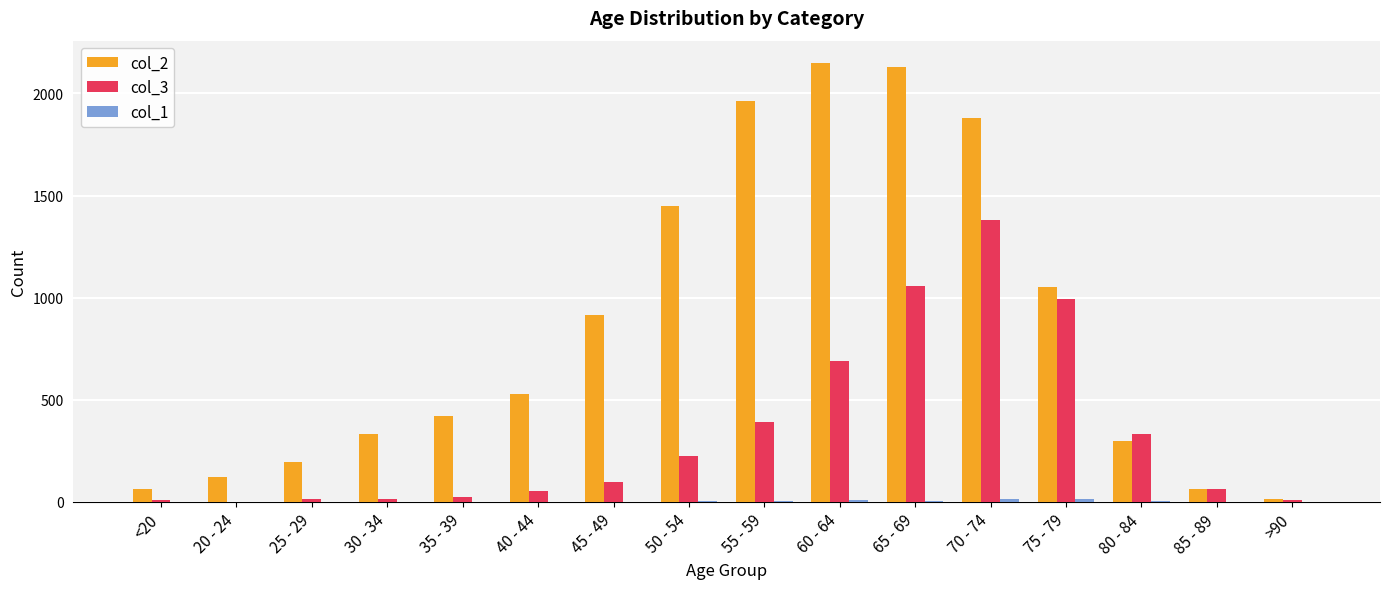

What is the maximum value shown in the chart?

2151